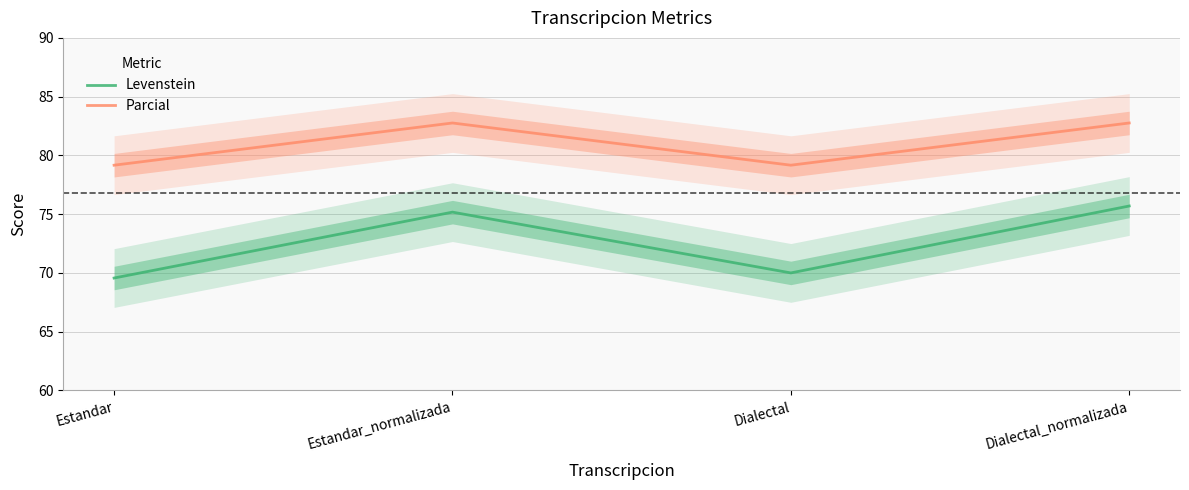

Between Estandar and Dialectal_normalizada, which is larger?

Dialectal_normalizada